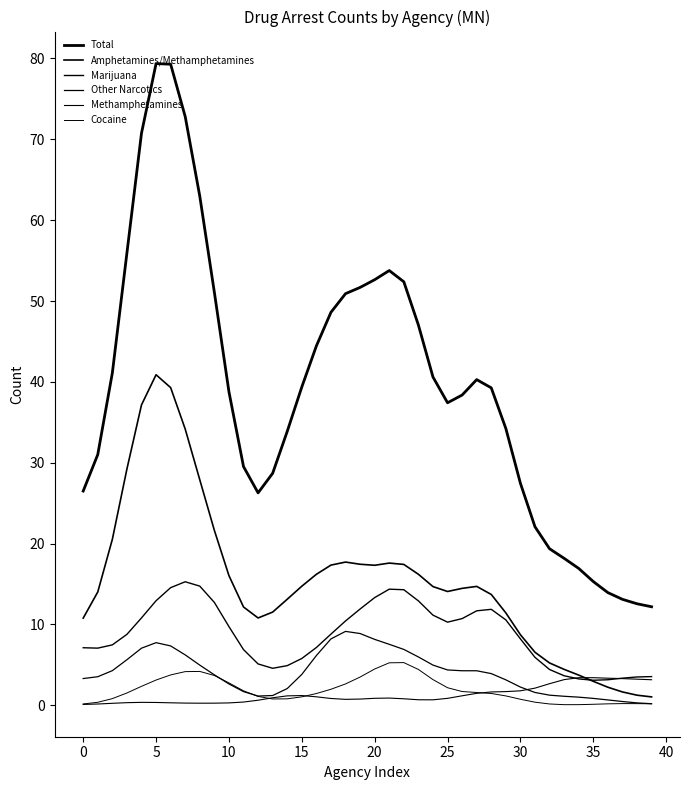

What is the label of the 16th point from the left?

15